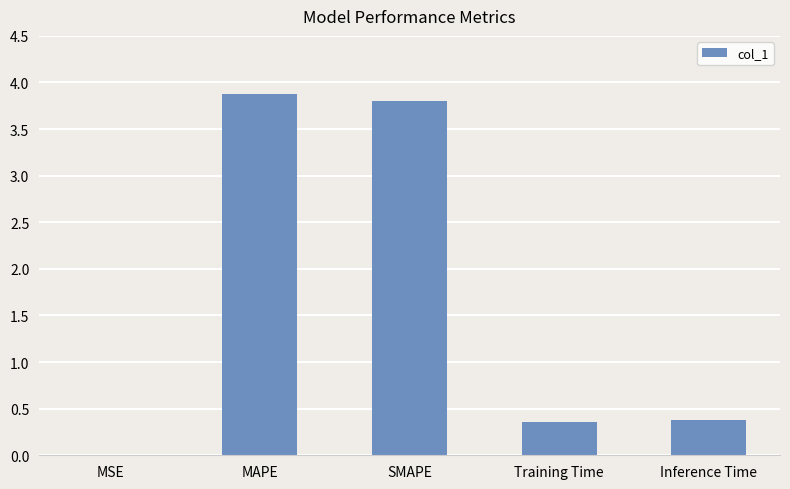

What value does the data have at MAPE?

3.9